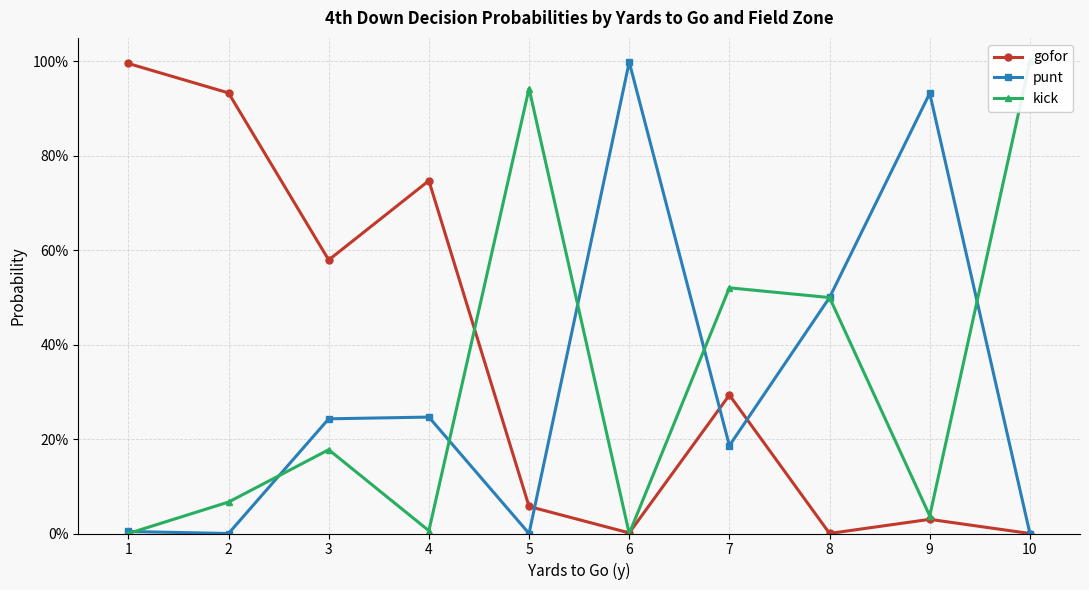

At which category is the sum across all series the highest?

1